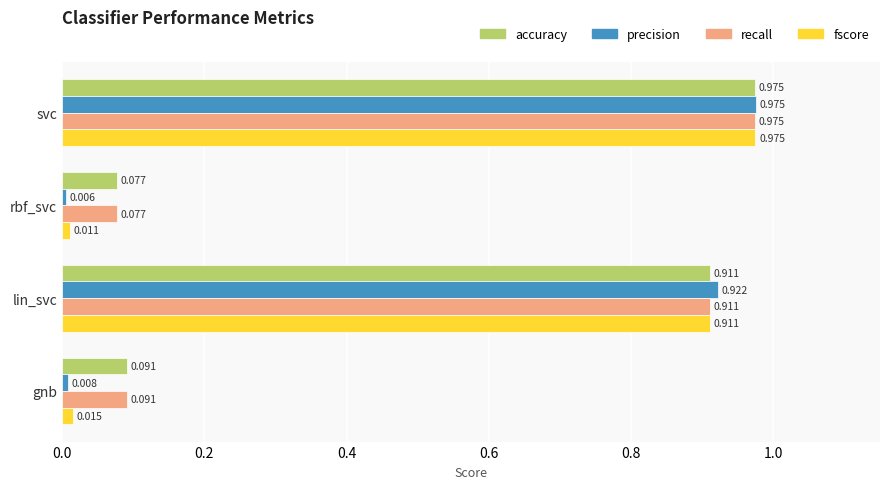

Rank the categories by fscore value from lowest to highest.

rbf_svc, gnb, lin_svc, svc